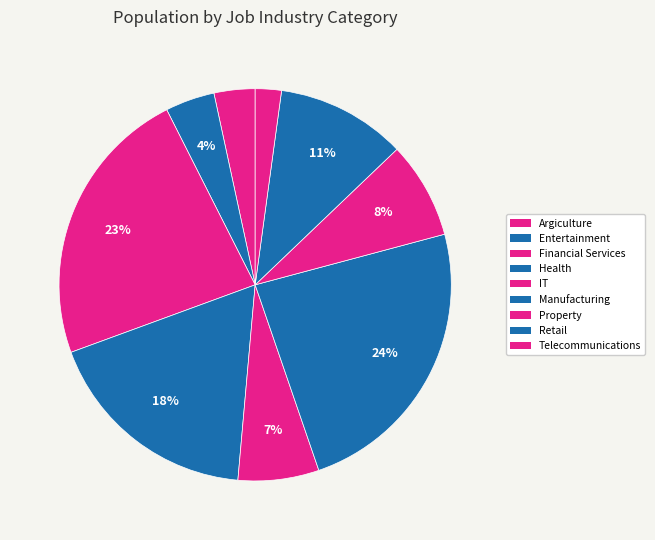

Is Health the majority of the pie?

No